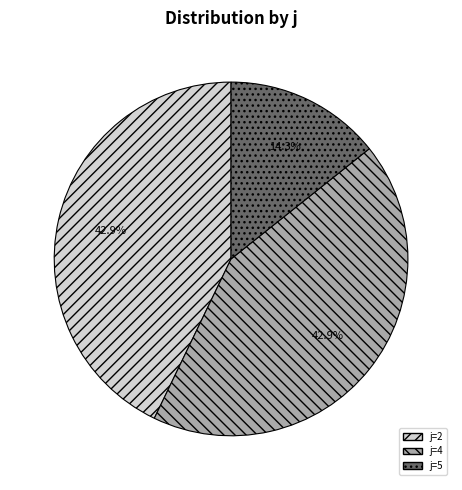

Does j=2 account for over 50% of the chart?

No